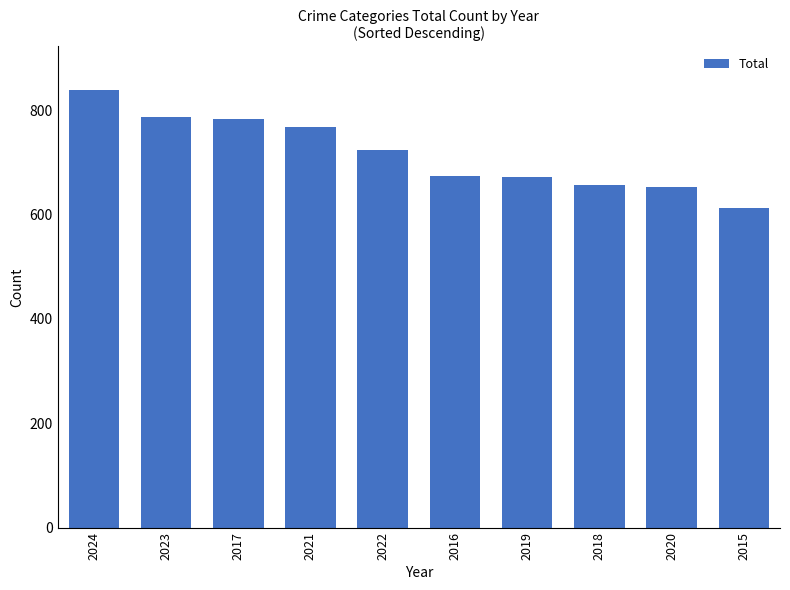

Which label corresponds to the largest value in the chart?

2024